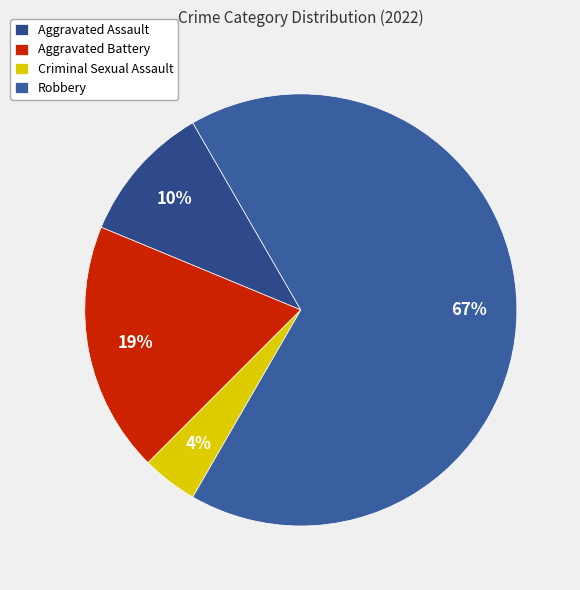

To the nearest percent, what percentage of the pie is Robbery?

67%